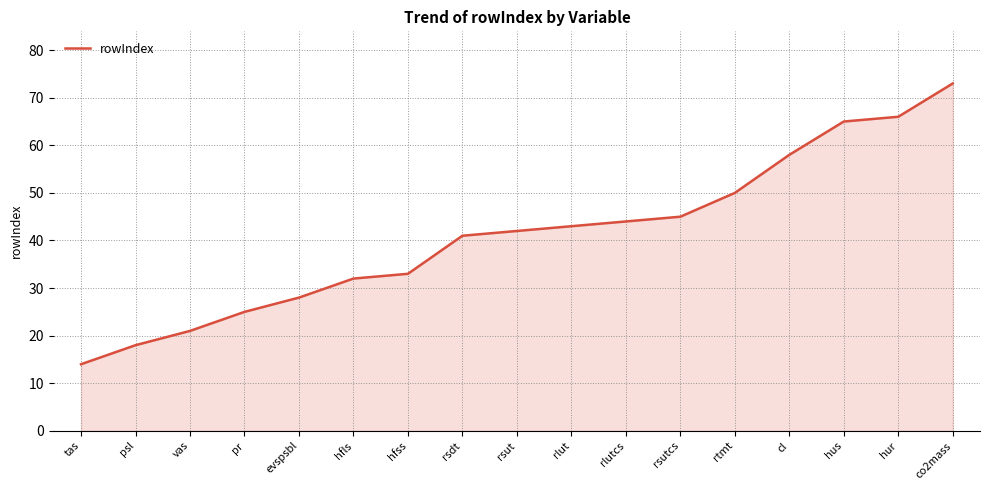

The value at rtmt is 82. True or false?

False